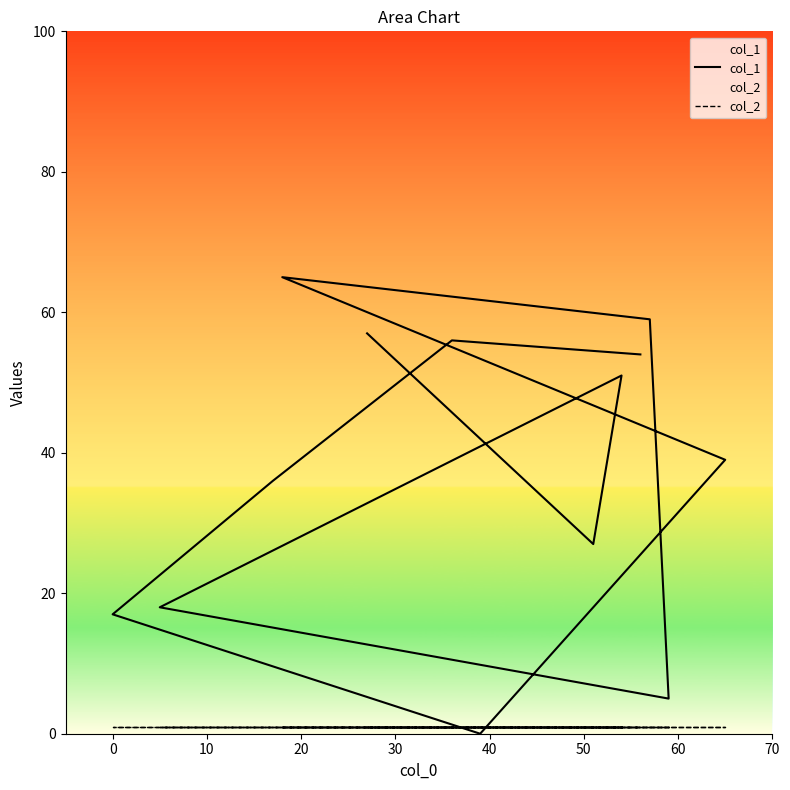

What is the total value across all series at 70?

1